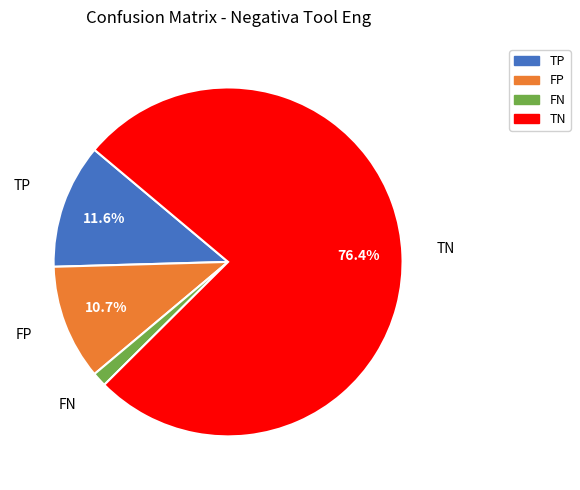

What is the largest slice in the pie chart?

TN